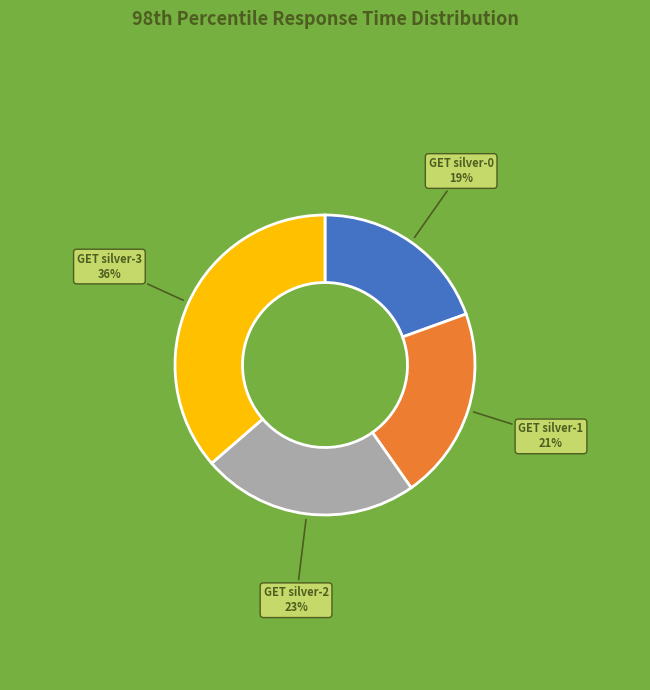

Between GET silver-1 and GET silver-2, which is larger?

GET silver-2